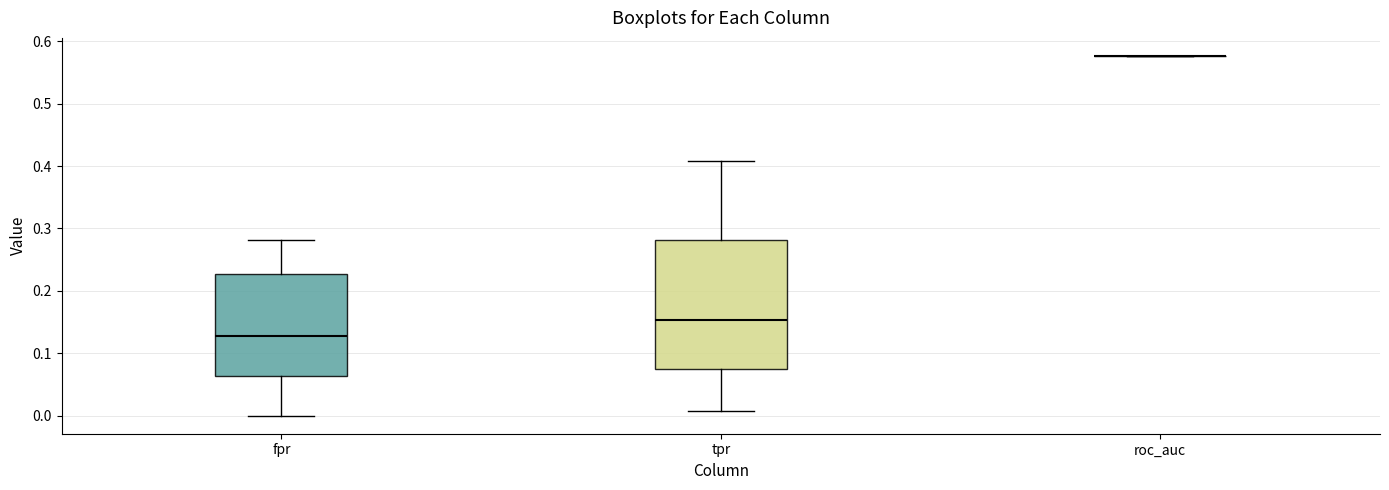

Reading left to right, read every box against the y-axis: the position of its median line, the range the box covers, and the ends of its whiskers. The values are not printed on the chart, so give them approximately, as read against the axis.

fpr: median 0.13, box 0.06 to 0.23, whiskers 0.00 to 0.28
tpr: median 0.15, box 0.08 to 0.28, whiskers 0.01 to 0.41
roc_auc: box collapsed to a line at 0.58, whiskers 0.58 to 0.58